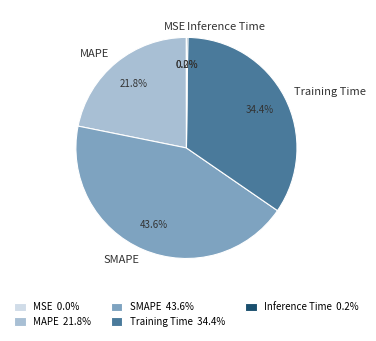

What is the total percentage of Training Time and SMAPE?

78.0%